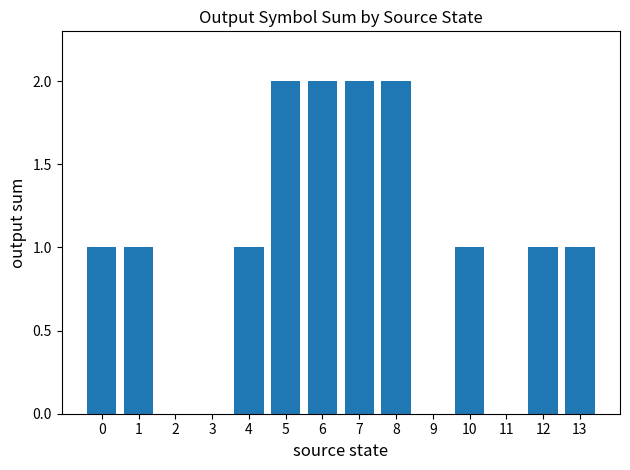

How many series are shown in this chart?

1